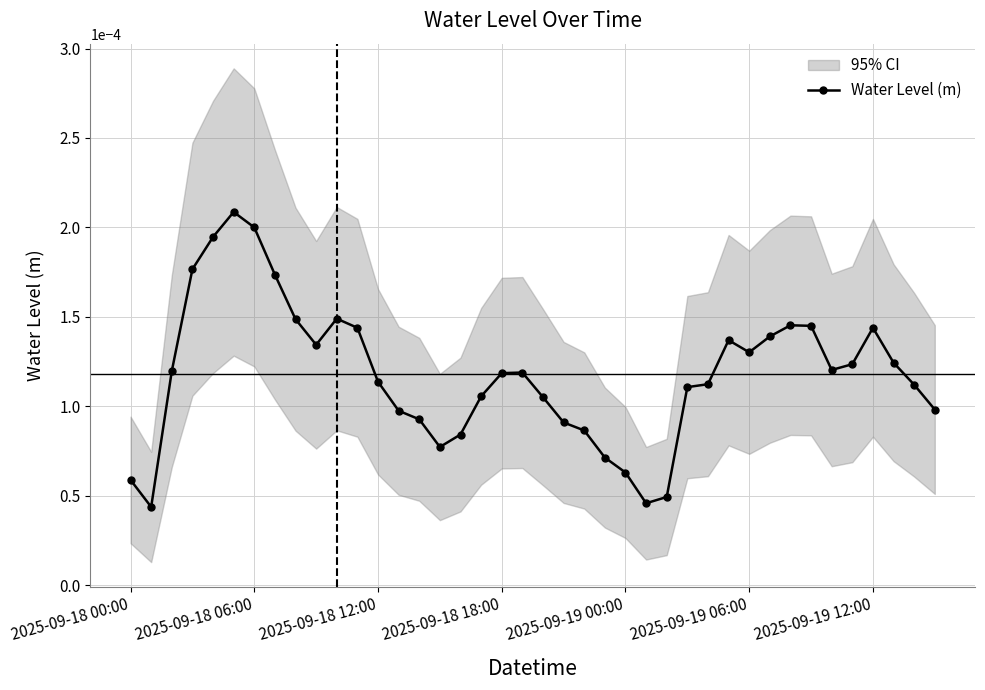

Count the Water Level (m) values in the range 0 to 1.

40